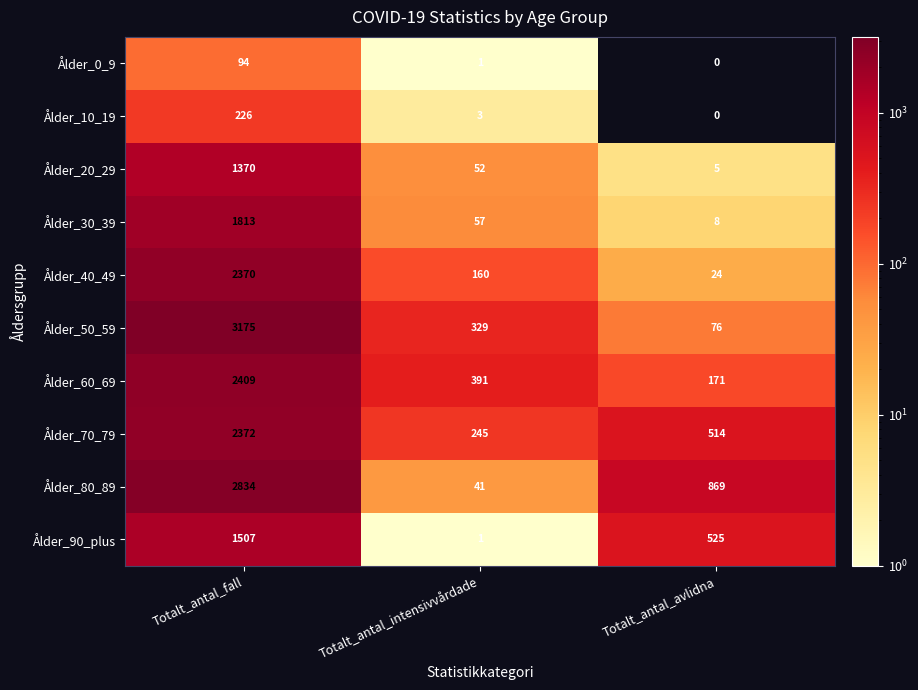

Reading right to left, list all the values displayed in this chart.

Ålder_0_9: 0	1	94
Ålder_10_19: 0	3	226
Ålder_20_29: 5	52	1370
Ålder_30_39: 8	57	1813
Ålder_40_49: 24	160	2370
Ålder_50_59: 76	329	3175
Ålder_60_69: 171	391	2409
Ålder_70_79: 514	245	2372
Ålder_80_89: 869	41	2834
Ålder_90_plus: 525	1	1507